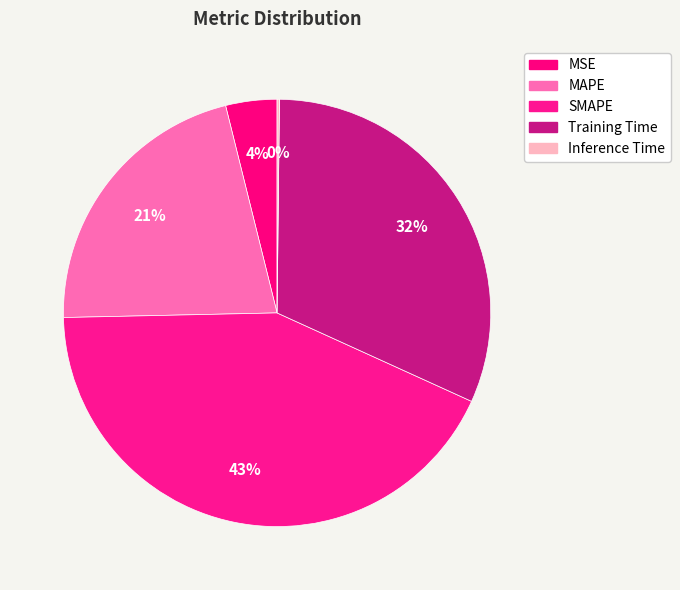

Which category has the smallest portion of the pie?

Inference Time